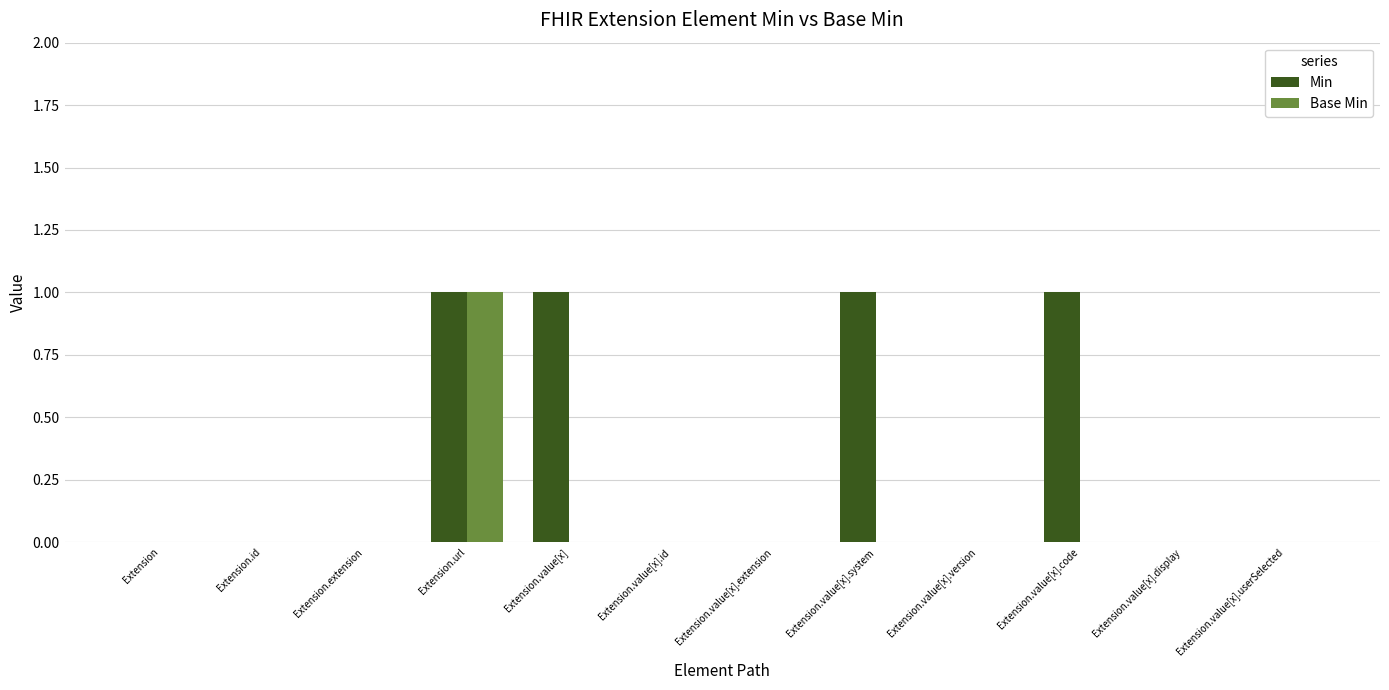

The value of Base Min at Extension.value[x].userSelected is 0. True or false?

True